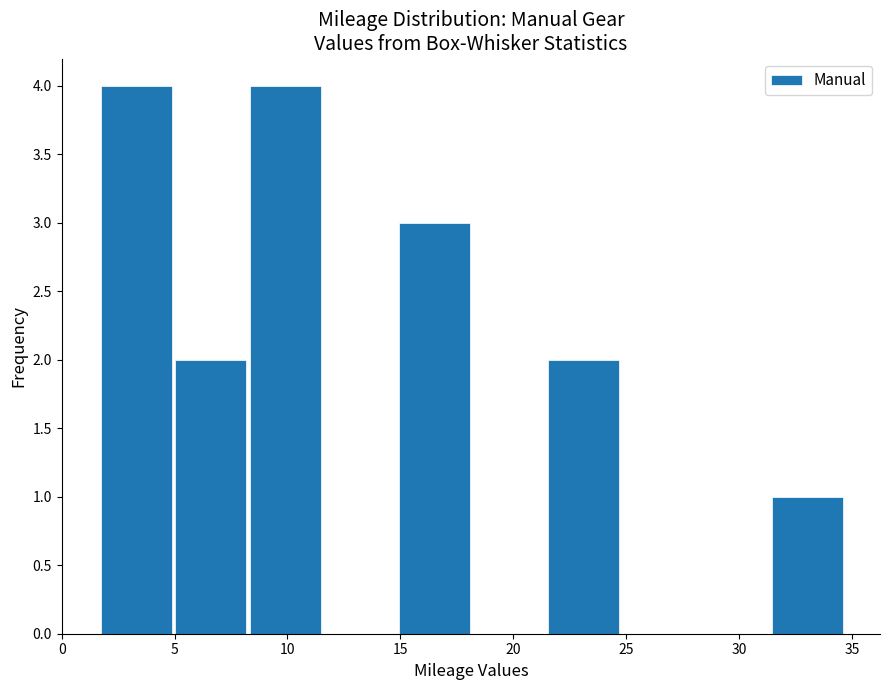

How tall is the bar that spans 15.0 to 18.0 on the x-axis? Neither the bar edges nor the heights are printed on the chart, so give them approximately, as read against the axes.

3